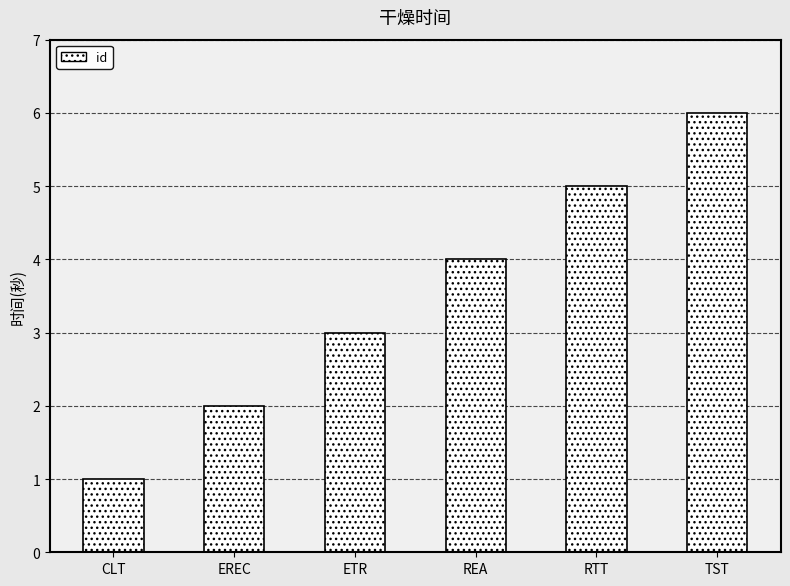

At which category does the chart reach its peak across all series?

TST